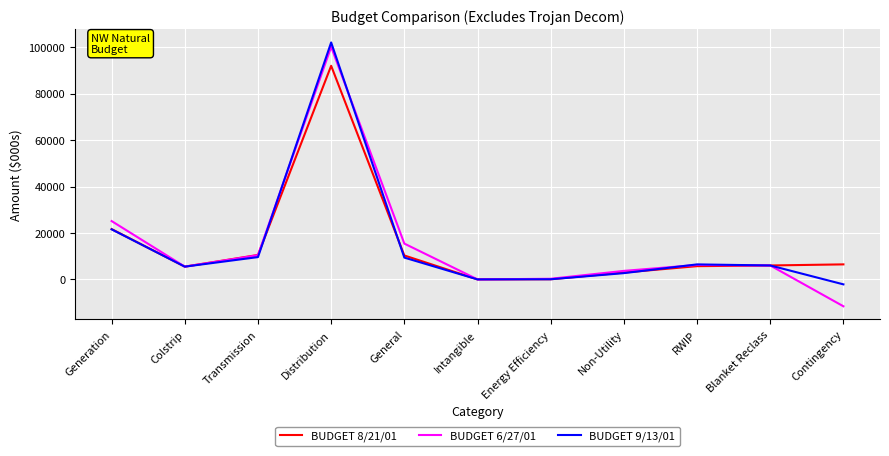

What is the difference between the maximum and minimum values in the BUDGET 6/27/01 series?

111722